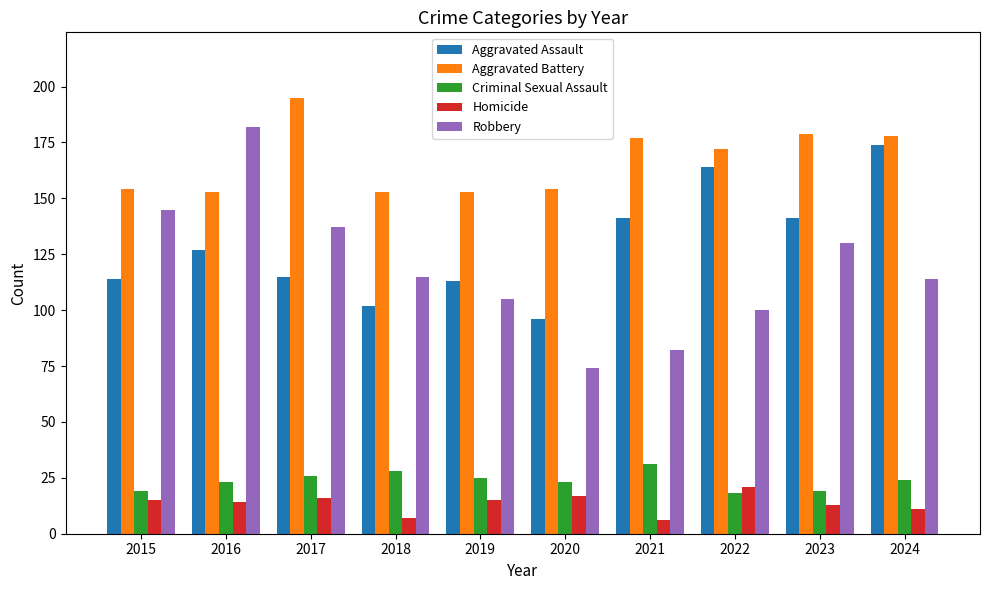

Which series has the largest range (max minus min)?

Robbery